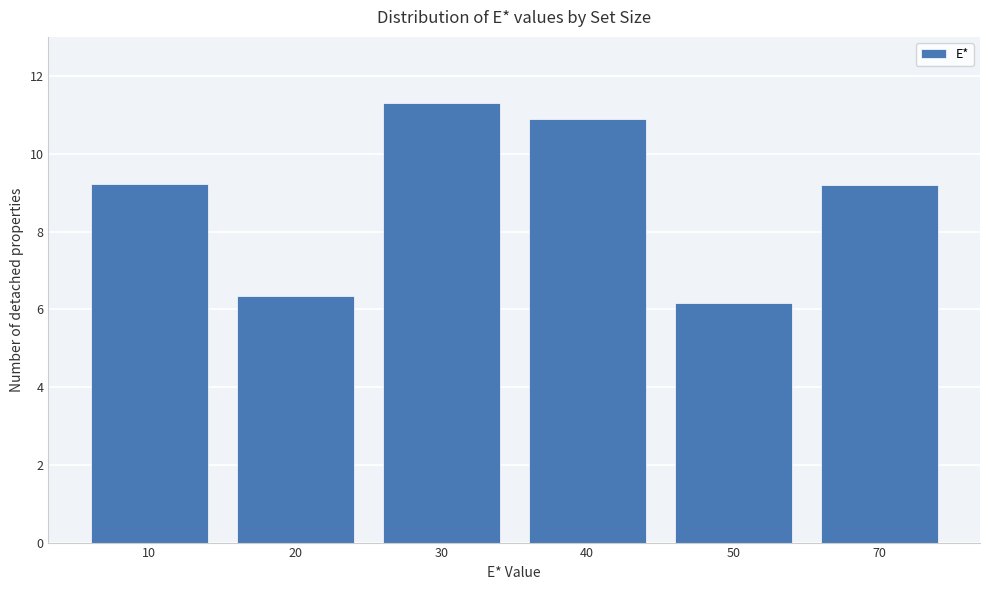

Reading right to left, transcribe all the data shown in this chart.

9.2	6.2	10.9	11.3	6.3	9.2